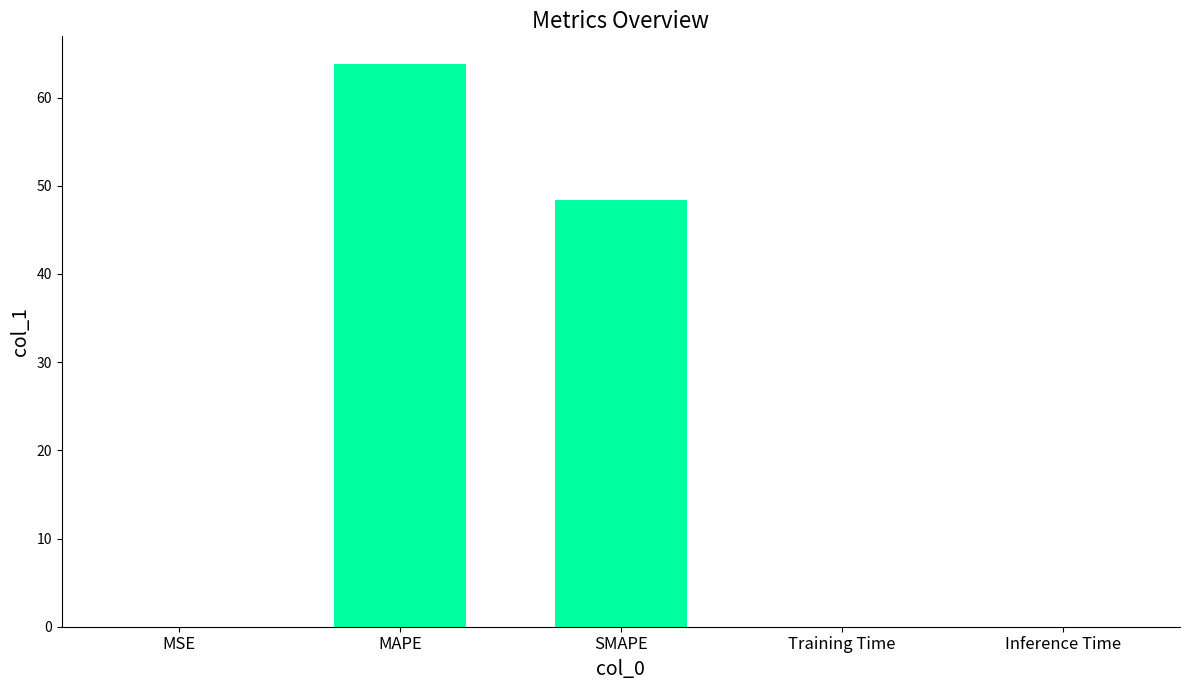

The chart shows a value of 63.8 at MAPE. True or false?

True